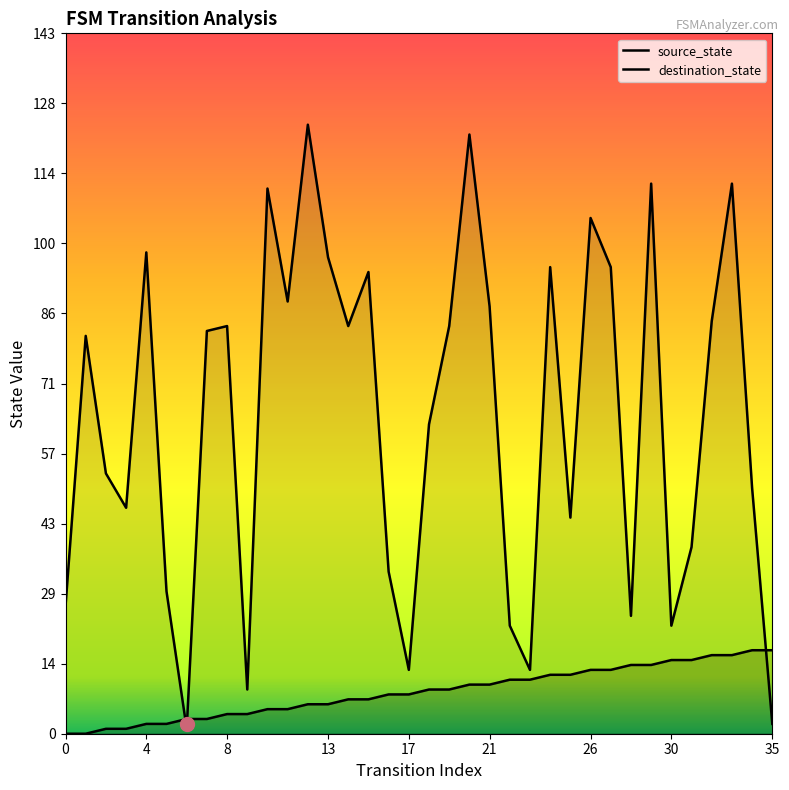

How many categories are shown in the chart?

36